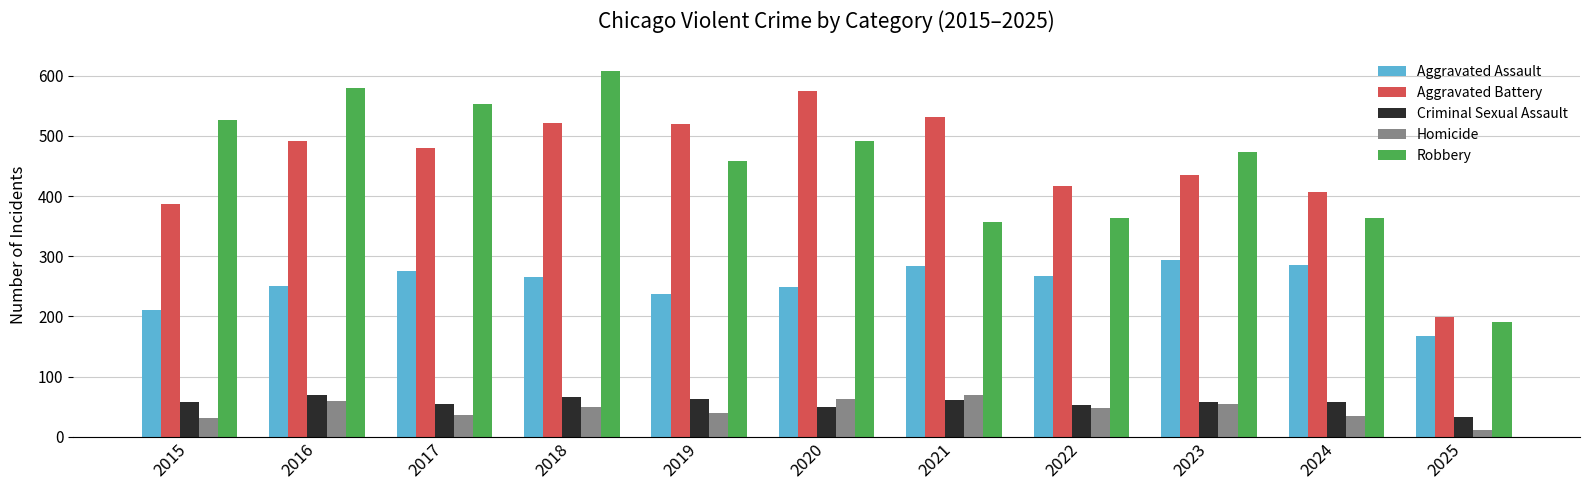

What is the approximate value of Aggravated Battery at 2021, to the nearest 5?

530